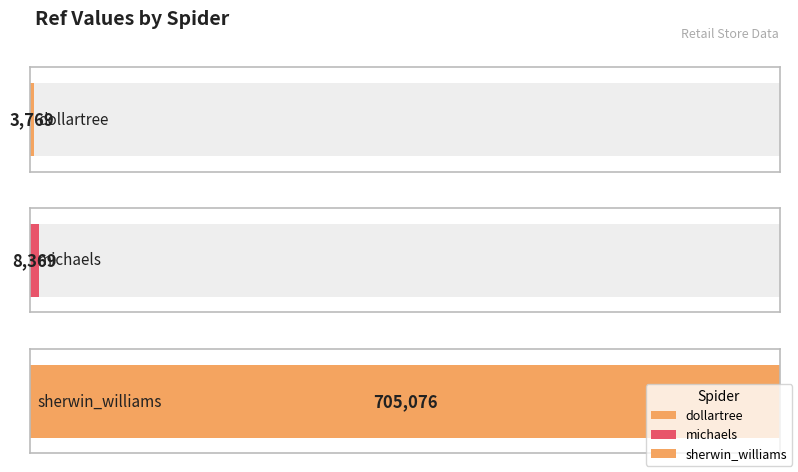

Are the bars horizontal?

Yes